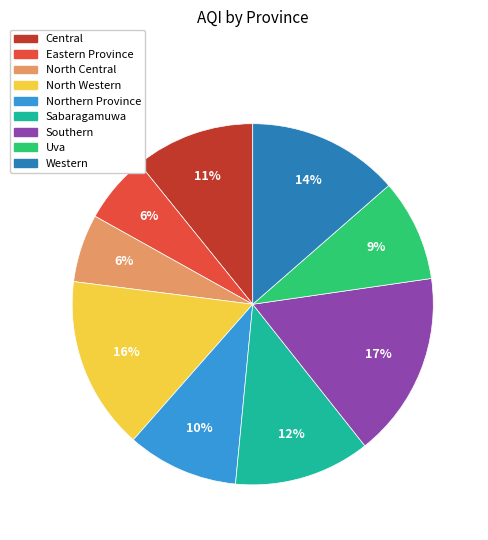

To the nearest percent, what portion does North Central represent?

6%